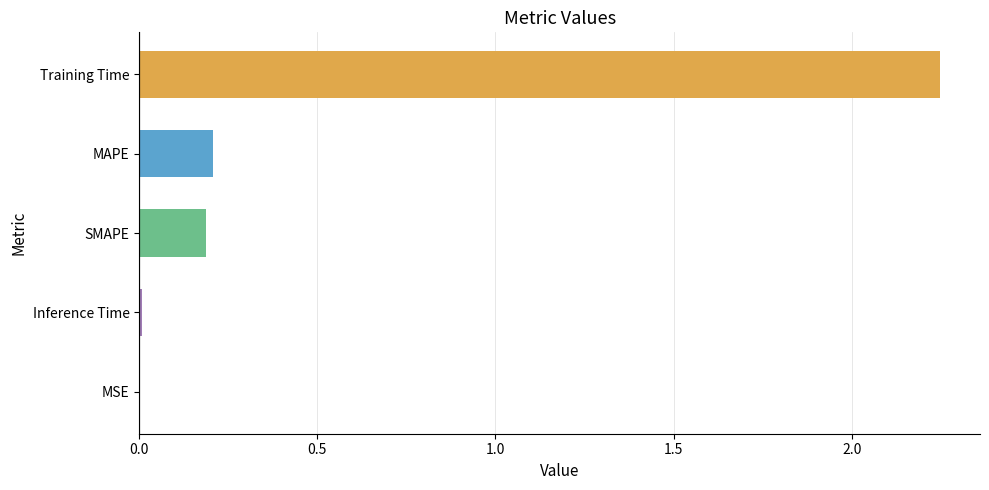

True or false: the data shows 3.4 at Training Time.

False